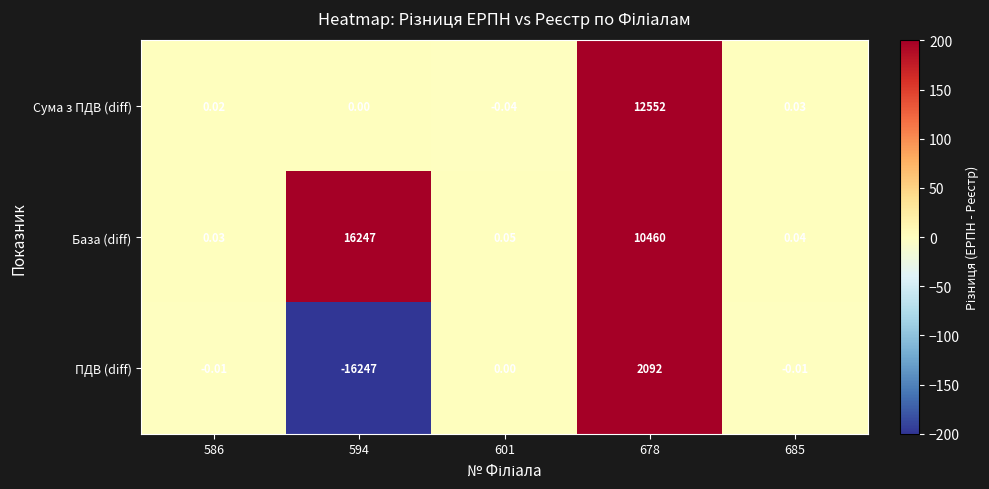

Rank the series at 685 from highest to lowest value.

База (diff), Сума з ПДВ (diff), ПДВ (diff)